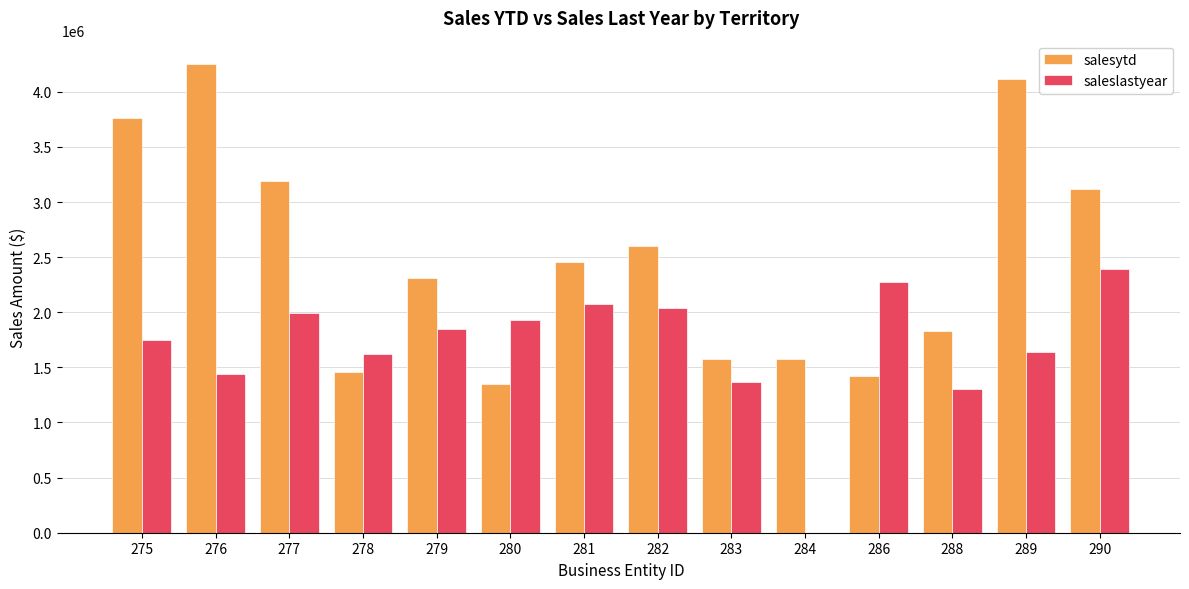

What are all the series names shown in the legend?

salesytd, saleslastyear